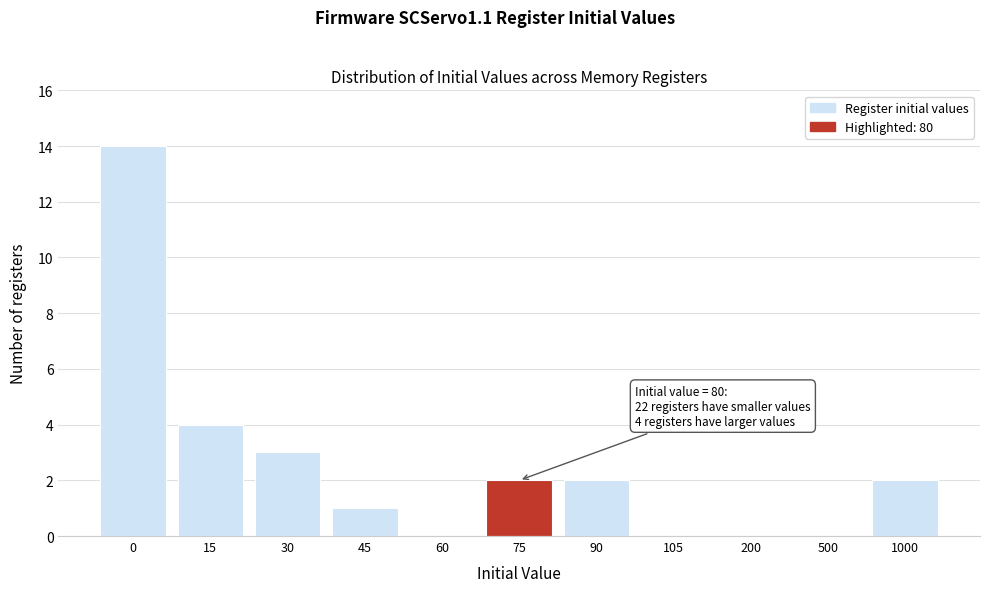

Reading left to right, what are all the values shown in this chart?

0=14	15=4	30=3	45=1	60=0	75=2	90=2	105=0	200=0	500=0	1000=2